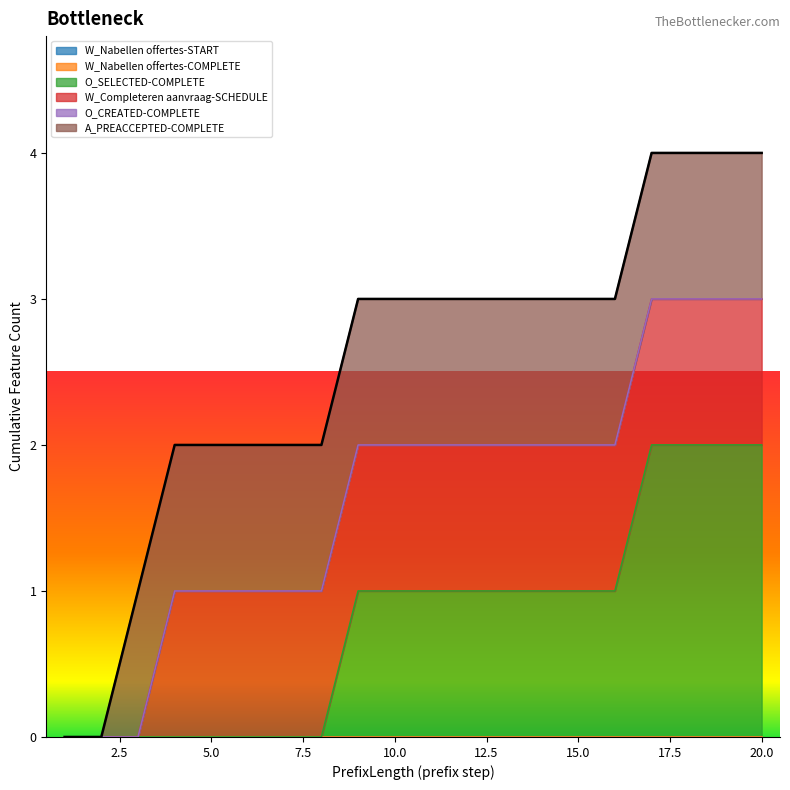

What is the value of the A_PREACCEPTED-COMPLETE point at the 4th from the left?

1